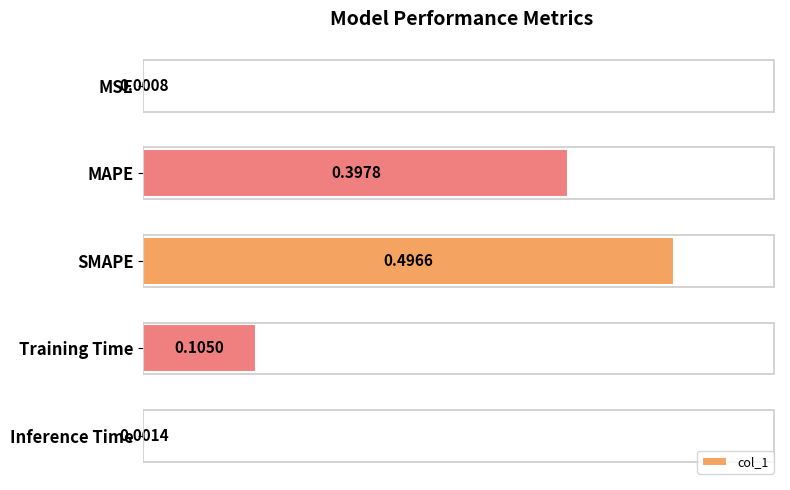

Which has a higher value, Training Time or Inference Time?

Training Time